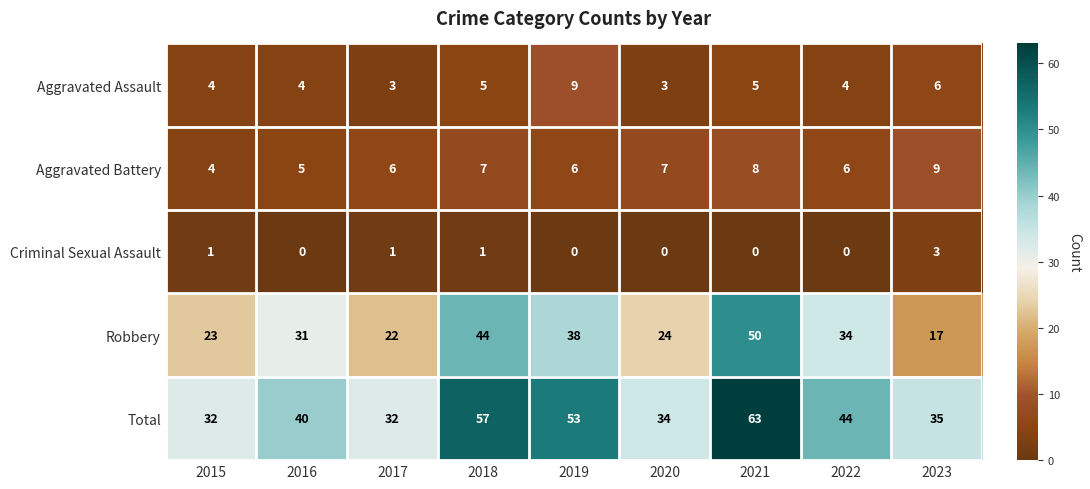

True or false: Total has a value of 99 at 2018.

False